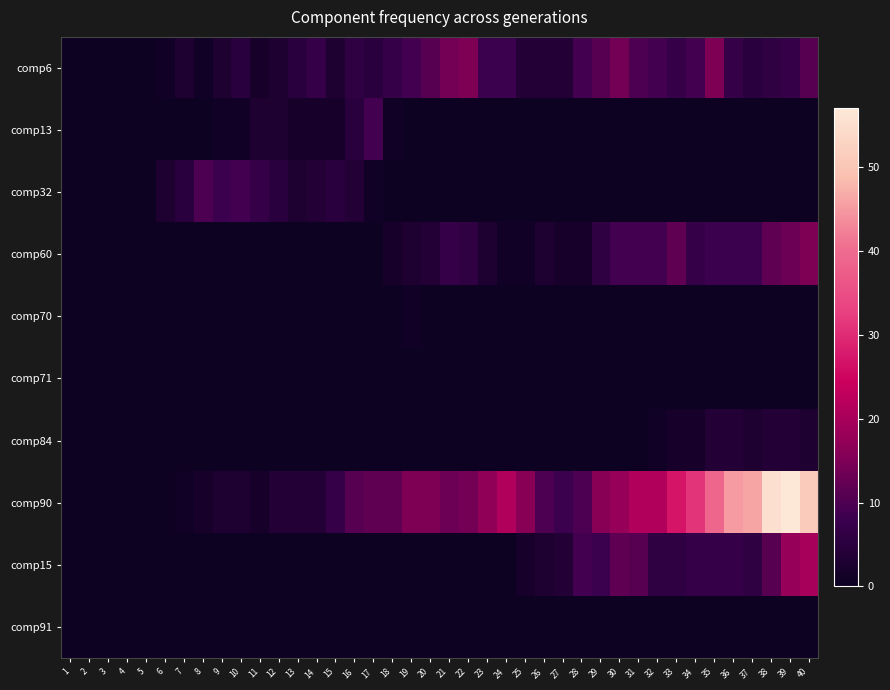

Rank the series by their maximum value, from lowest to highest.

comp71, comp91, comp70, comp84, comp13, comp32, comp6, comp60, comp15, comp90